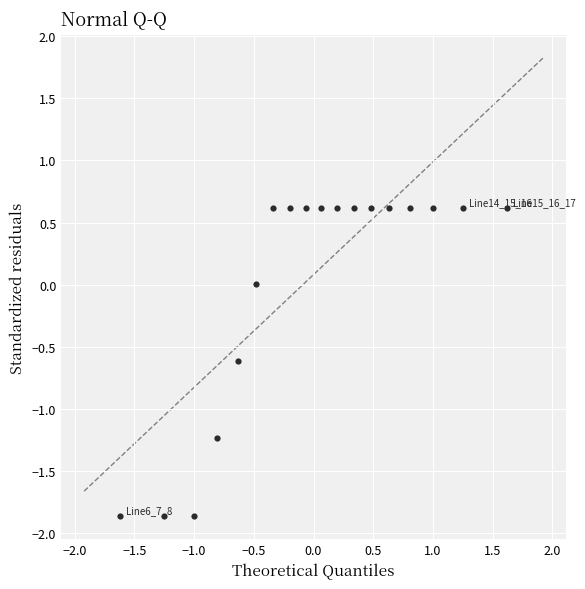

What is the range of Y values (max minus min)?

2.5